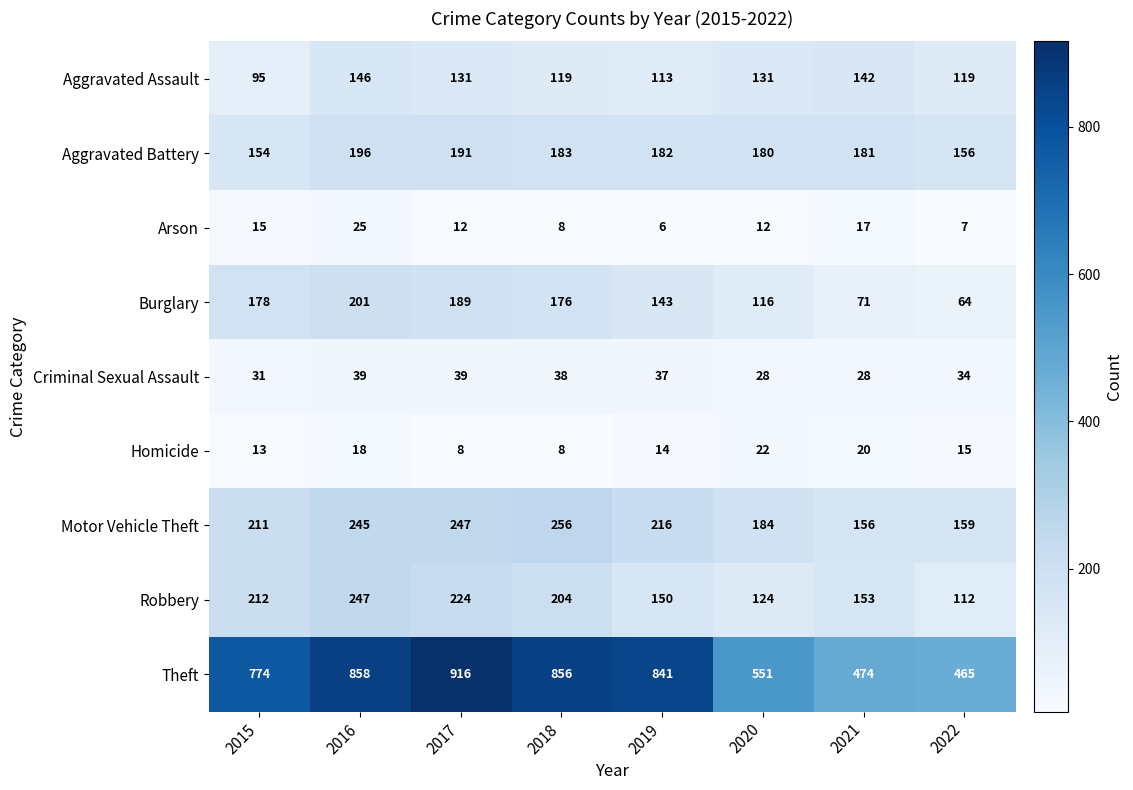

At how many categories does at least one series exceed 351?

8